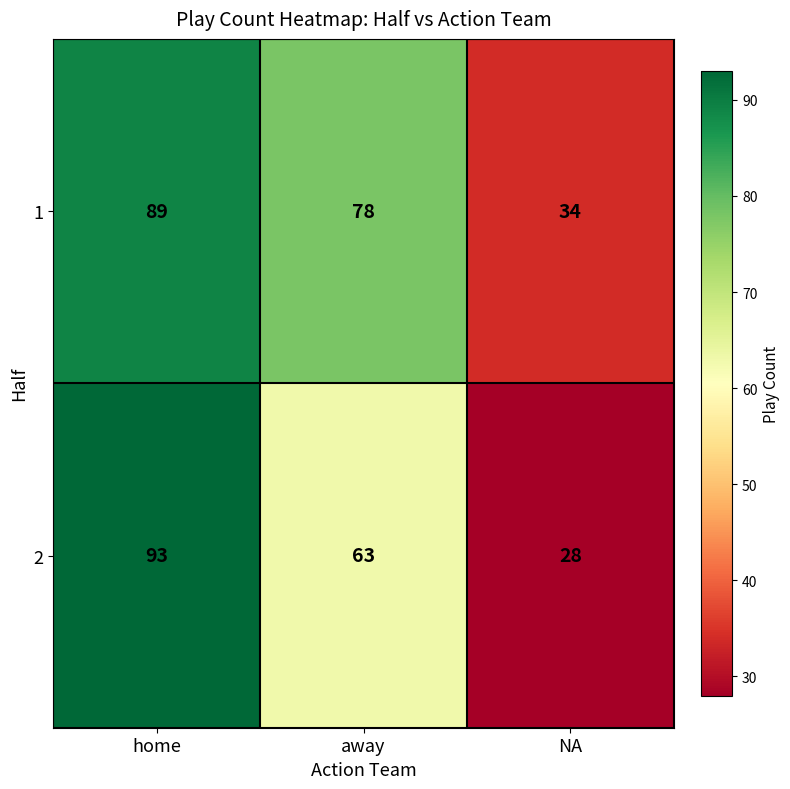

List the series in order of their overall mean, lowest first.

2, 1